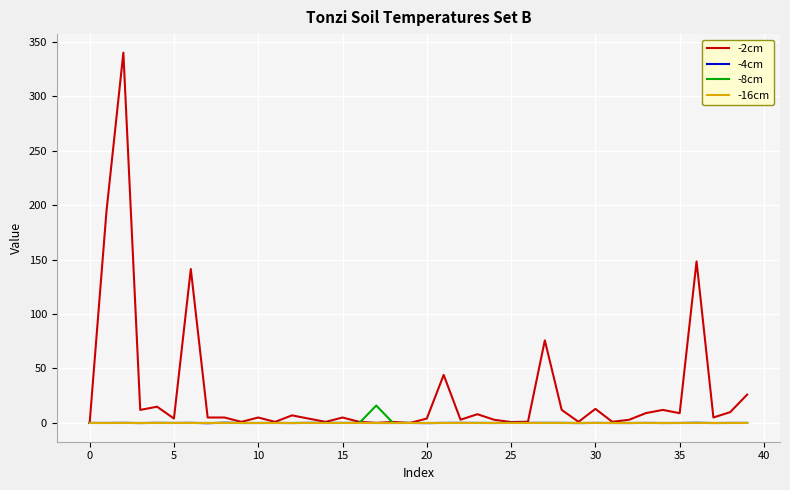

Which series has the largest total across all categories?

-2cm